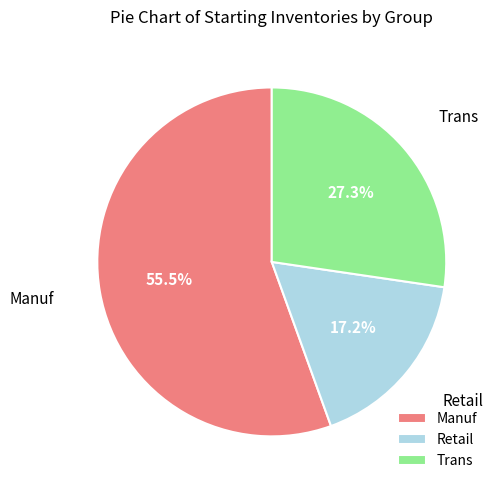

What is the ratio of the value at Retail to the value at Trans?

0.6